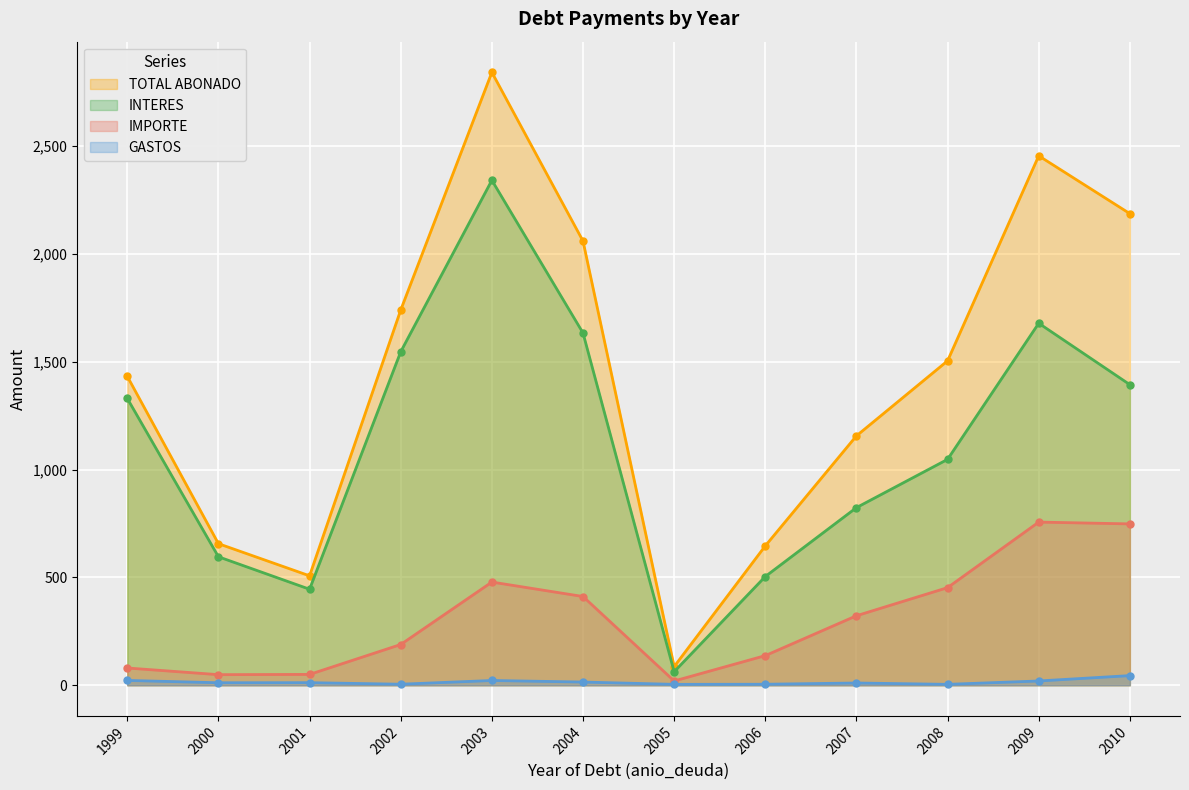

What is the value of the TOTAL ABONADO point at the 9th from the left?

1156.1